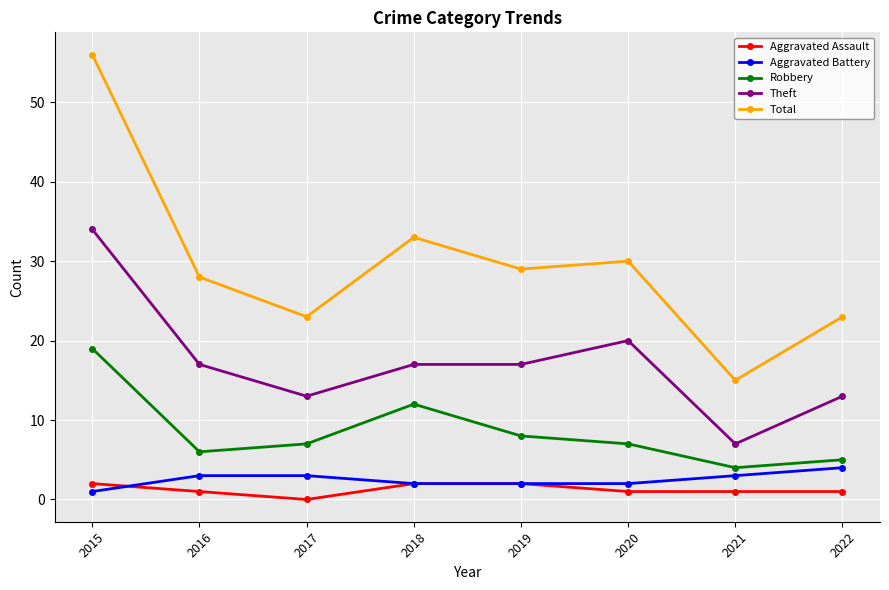

True or false: Total has more than 0 interior local peaks.

True